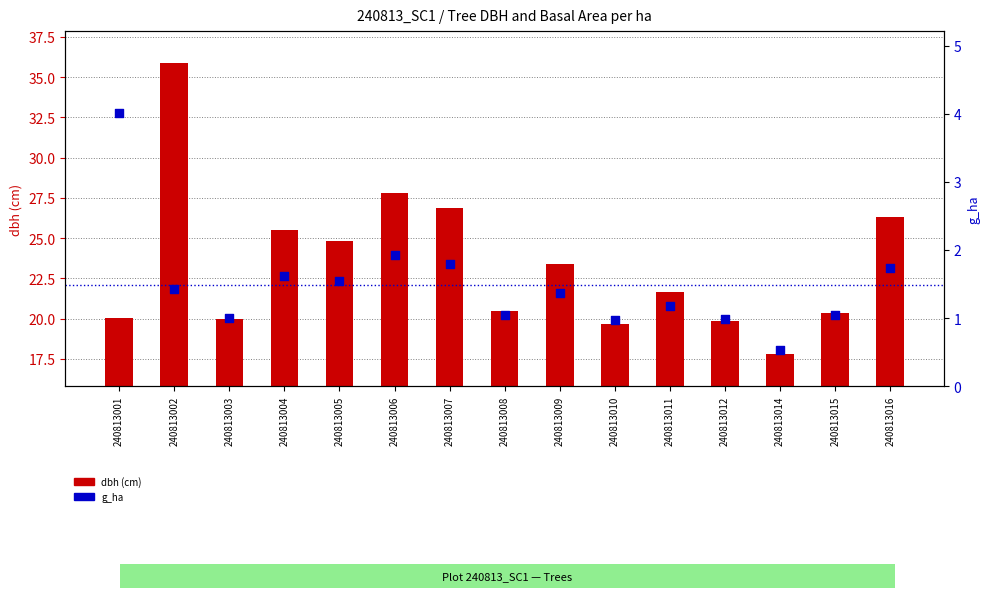

At which category is the sum across all series the highest?

240813002